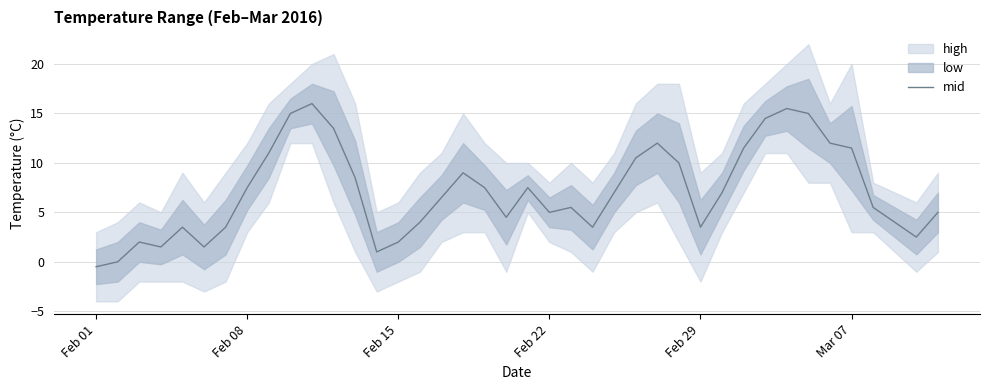

Reading left to right, extract all data points from this chart.

-0.5	0.0	2.0	1.5	3.5	1.5	3.5	7.5	11.0	15.0	16.0	13.5	8.5	1.0	2.0	4.0	6.5	9.0	7.5	4.5	7.5	5.0	5.5	3.5	7.0	10.5	12.0	10.0	3.5	7.0	11.5	14.5	15.5	15.0	12.0	11.5	5.5	4.0	2.5	5.0